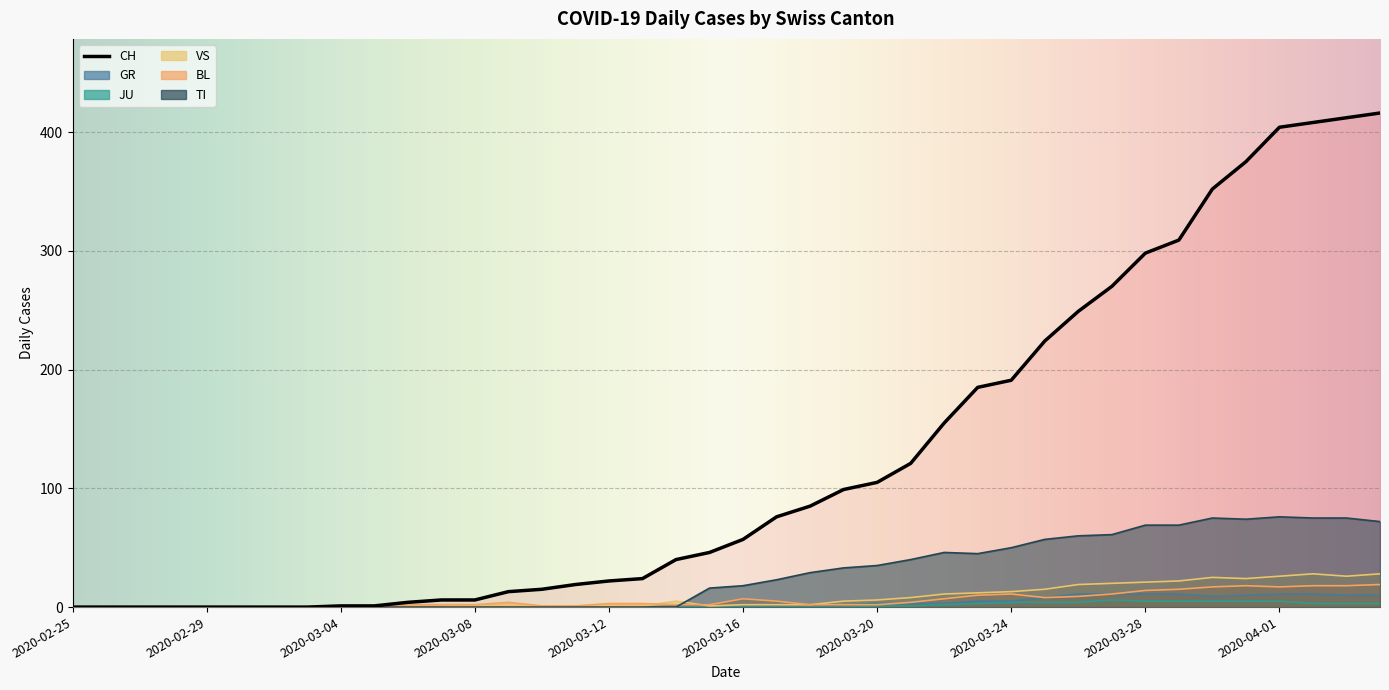

What is the difference between the maximum and minimum values in the CH series?

416